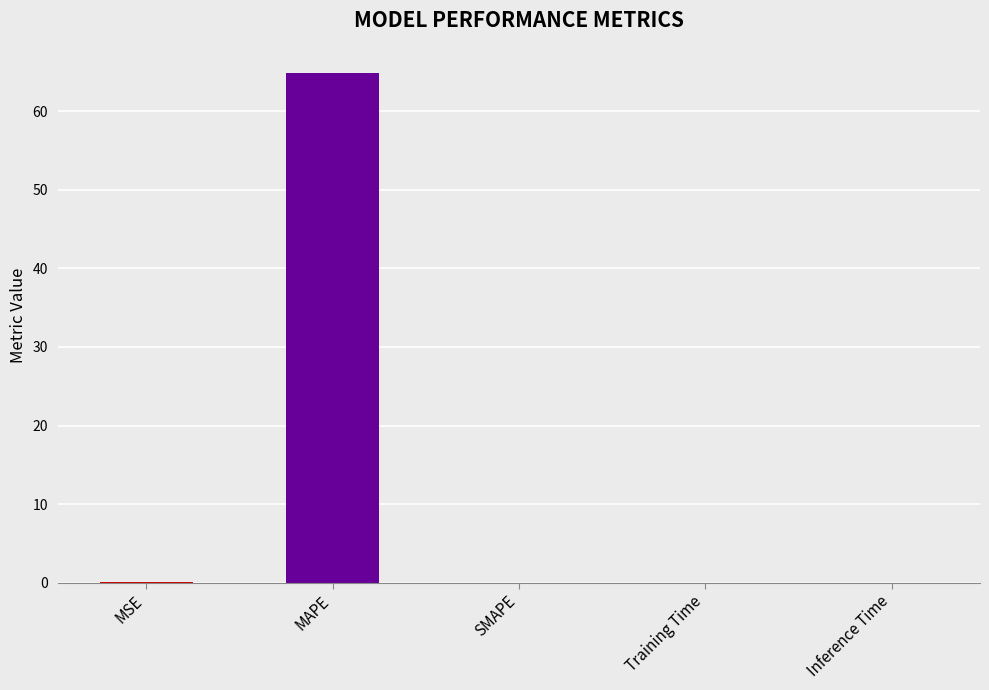

List the labels in order of value, smallest first.

SMAPE, Inference Time, Training Time, MSE, MAPE